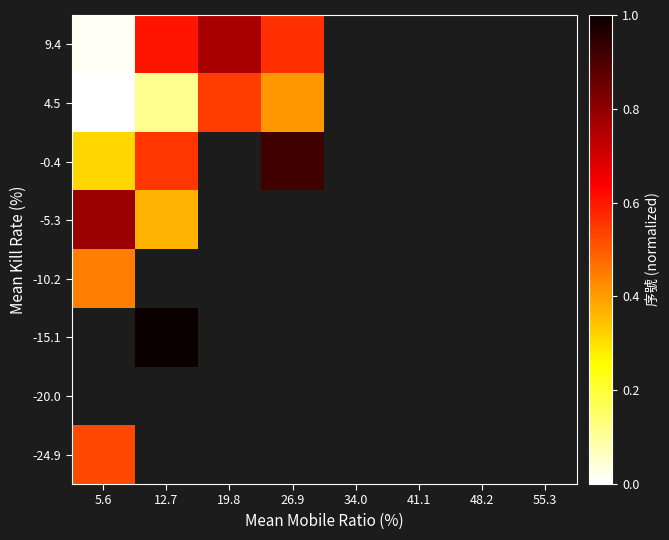

List the series in order of their peak value, lowest first.

-24.9, -20.0, -15.1, -10.2, 4.5, 9.4, -5.3, -0.4